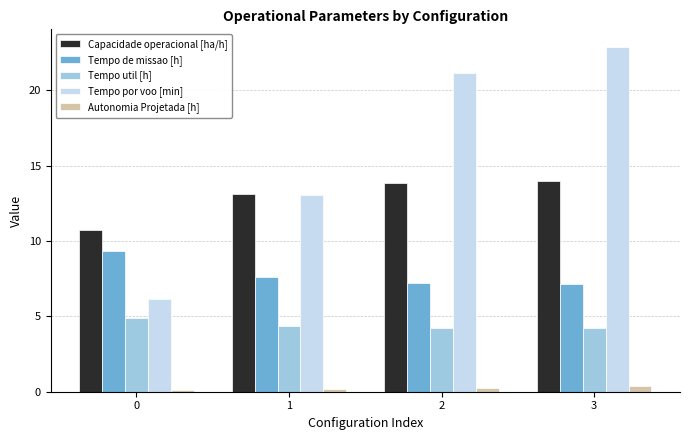

Rank the series by their average value, from lowest to highest.

Autonomia Projetada [h], Tempo util [h], Tempo de missao [h], Capacidade operacional [ha/h], Tempo por voo [min]